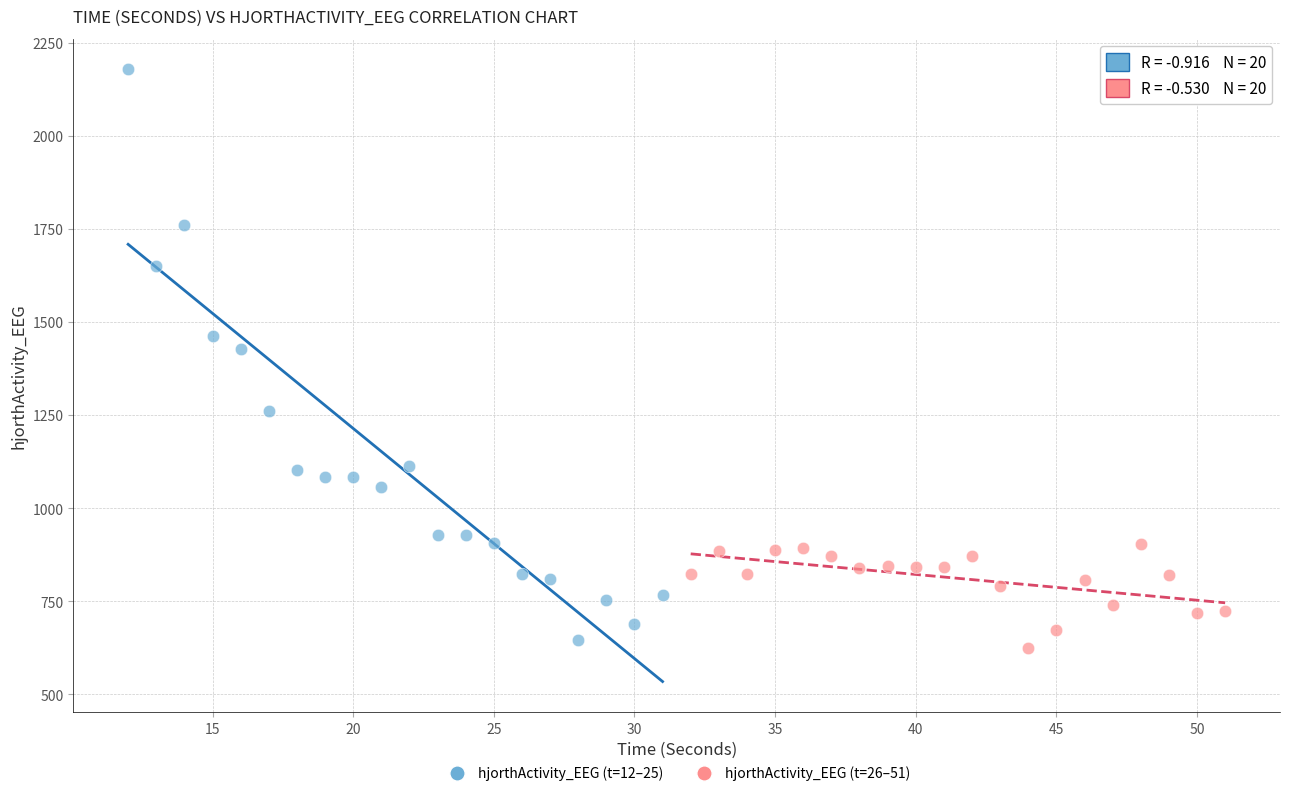

Which series has the largest Y range (max minus min)?

hjorthActivity_EEG (t=12–25)